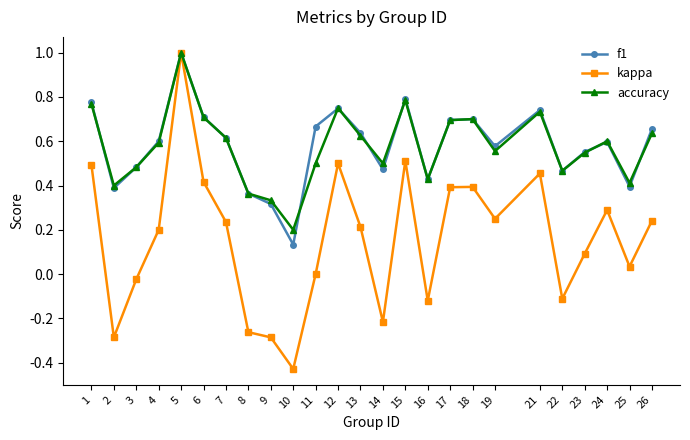

Is it true that accuracy equals 0.2 at 2?

False